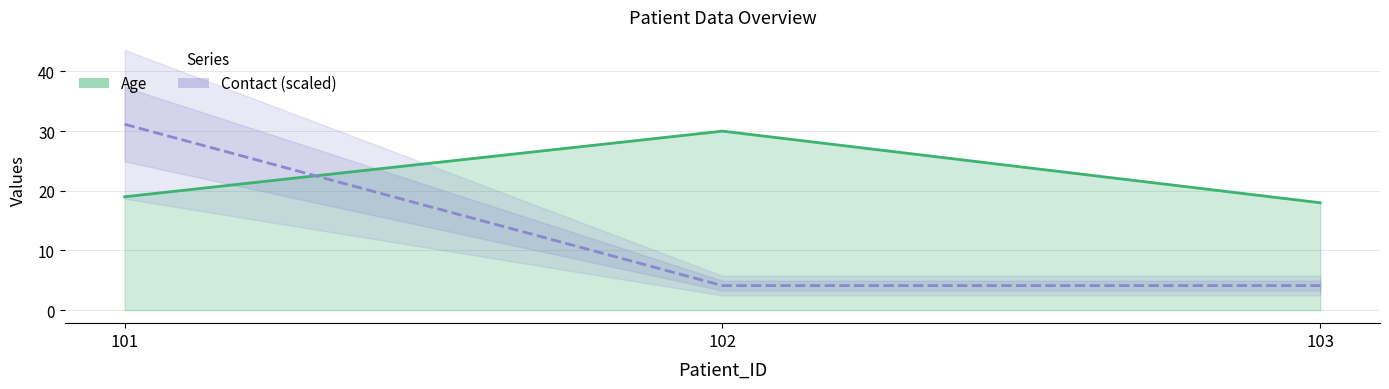

What is the sum of the values at 103 and 102?

8.2